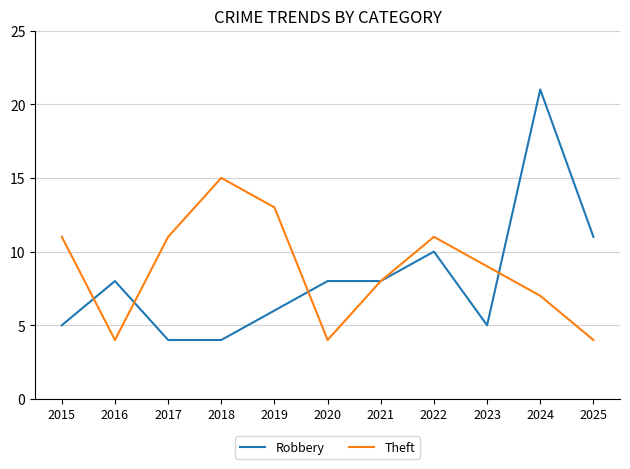

Read the Theft value at 2019.

13